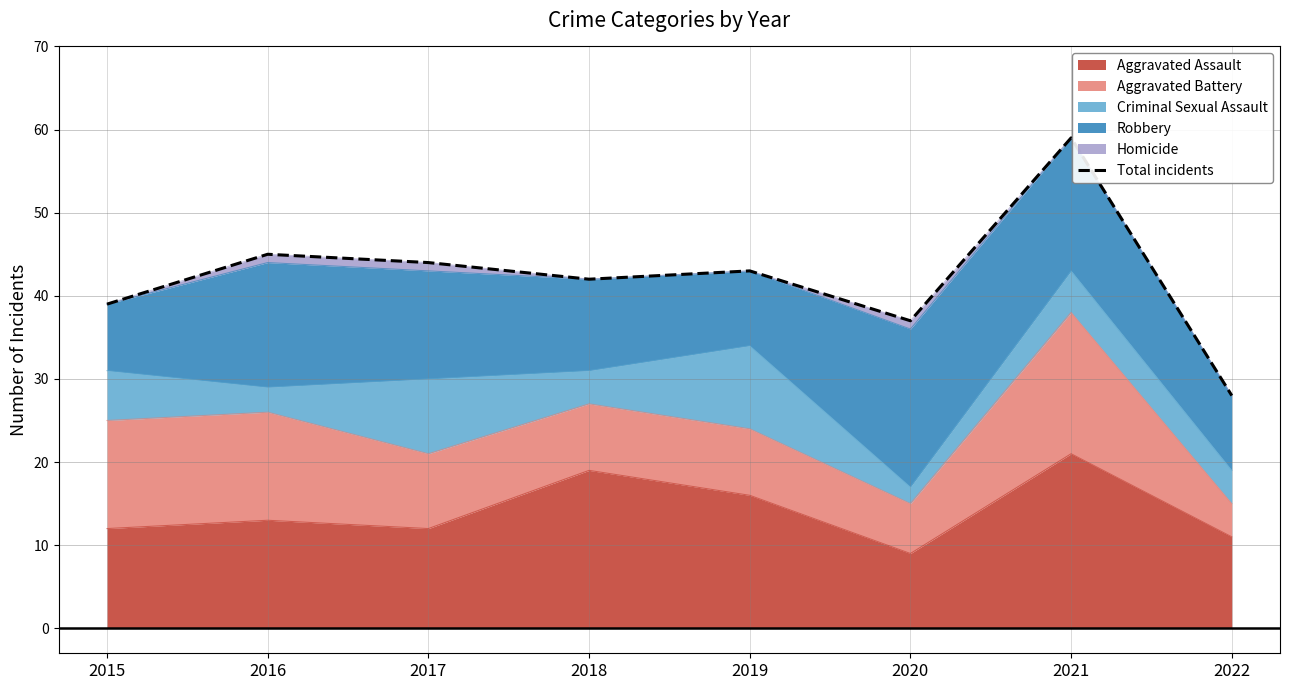

What is the minimum value shown in the chart?

28